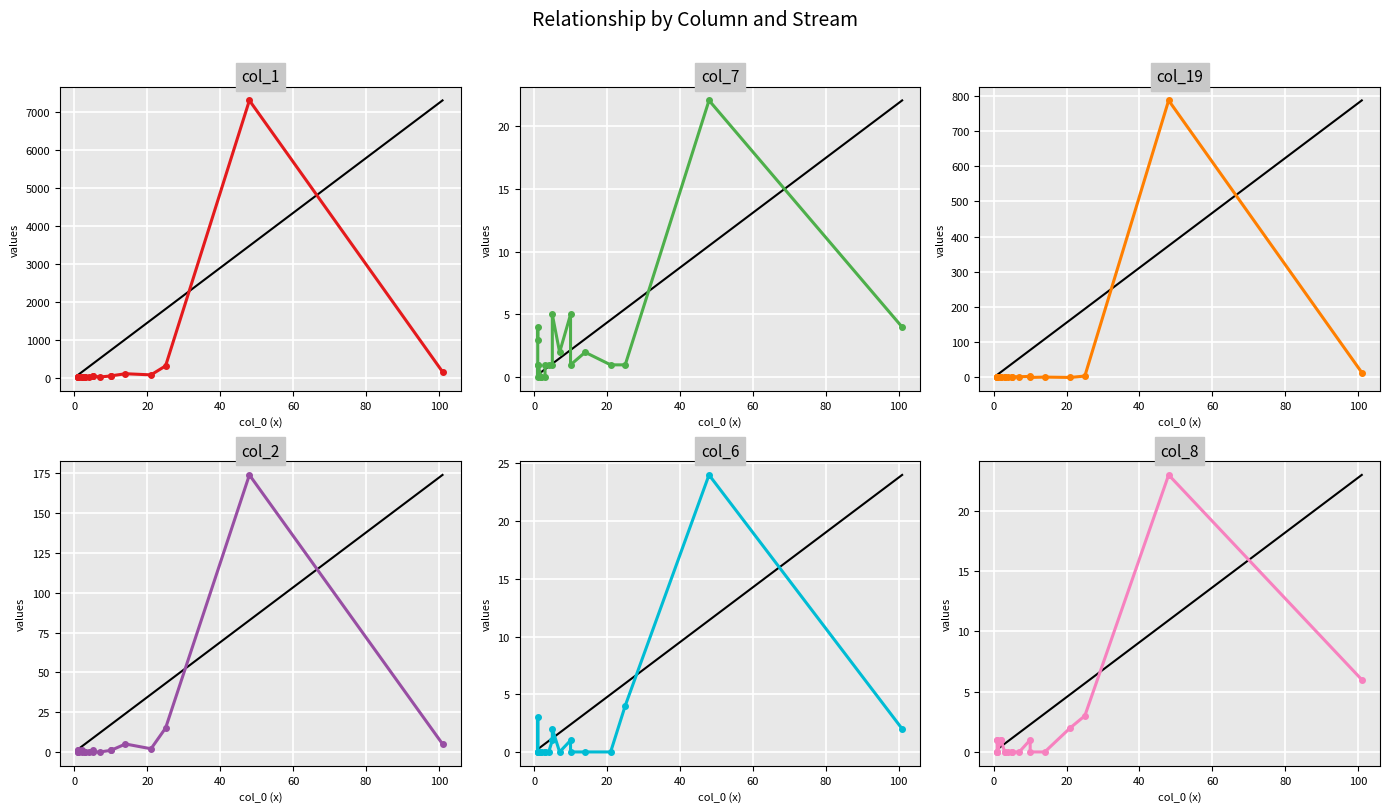

What is the difference between the second highest and second lowest values in the col_6 series?

4